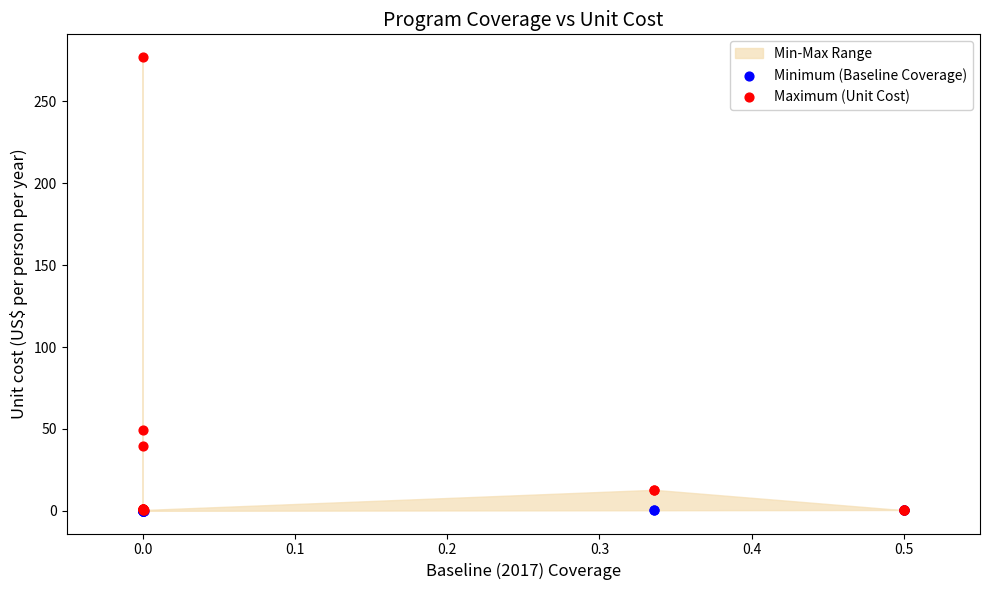

Which series has the largest Y range (max minus min)?

Maximum (Unit Cost)